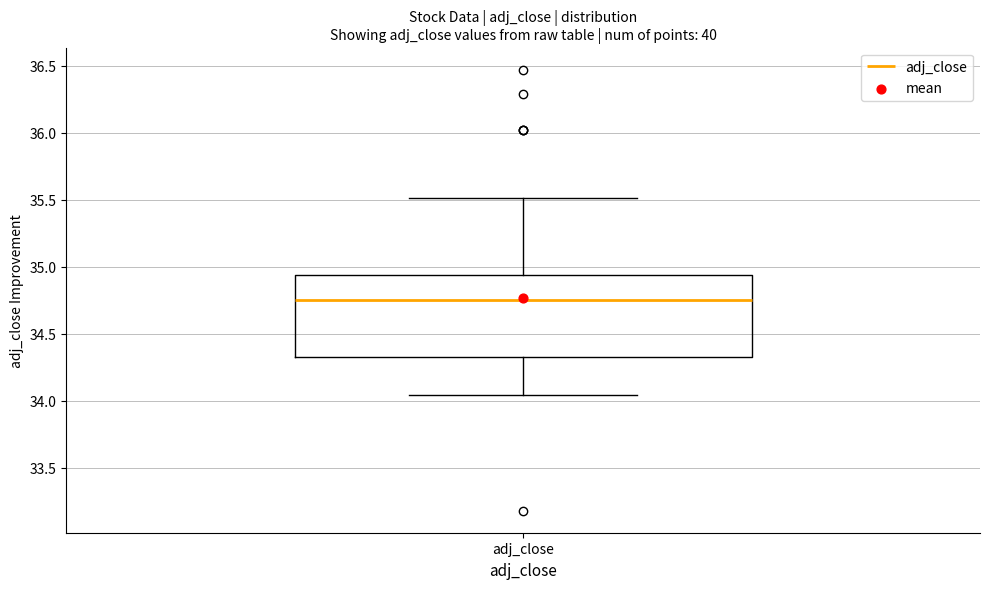

Read this box plot against the y-axis: the position of the median line, the range covered by the box, and the ends of both whiskers. The values are not printed on the chart, so give them approximately, as read against the axis.

median 34.75, box 34.35 to 34.95, whiskers 34.05 to 35.50